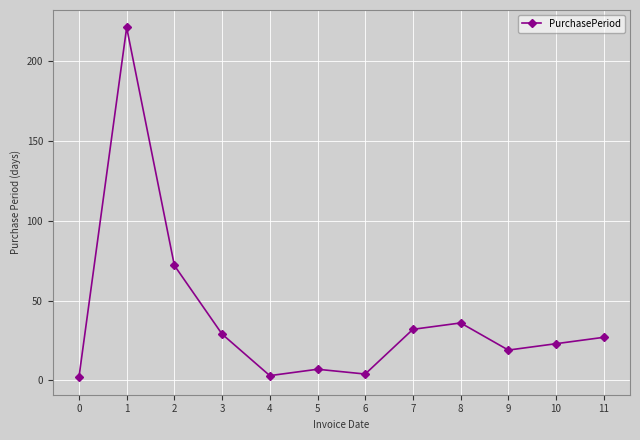

The chart shows a value of 37 at 10. True or false?

False